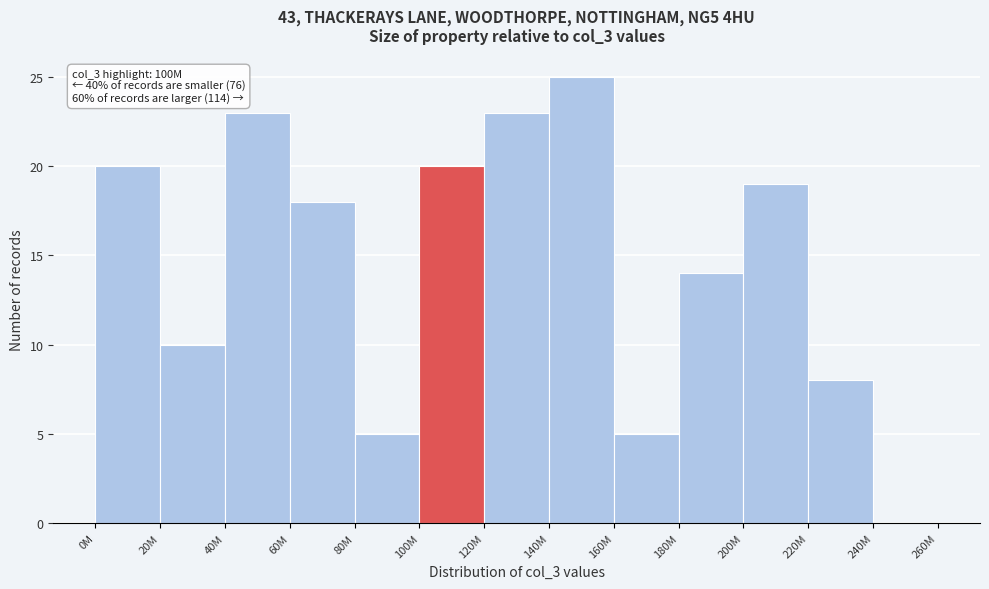

Reading left to right, extract all data points from this chart.

0M=20	20M=10	40M=23	60M=18	80M=5	100M=20	120M=23	140M=25	160M=5	180M=14	200M=19	220M=8	240M=0